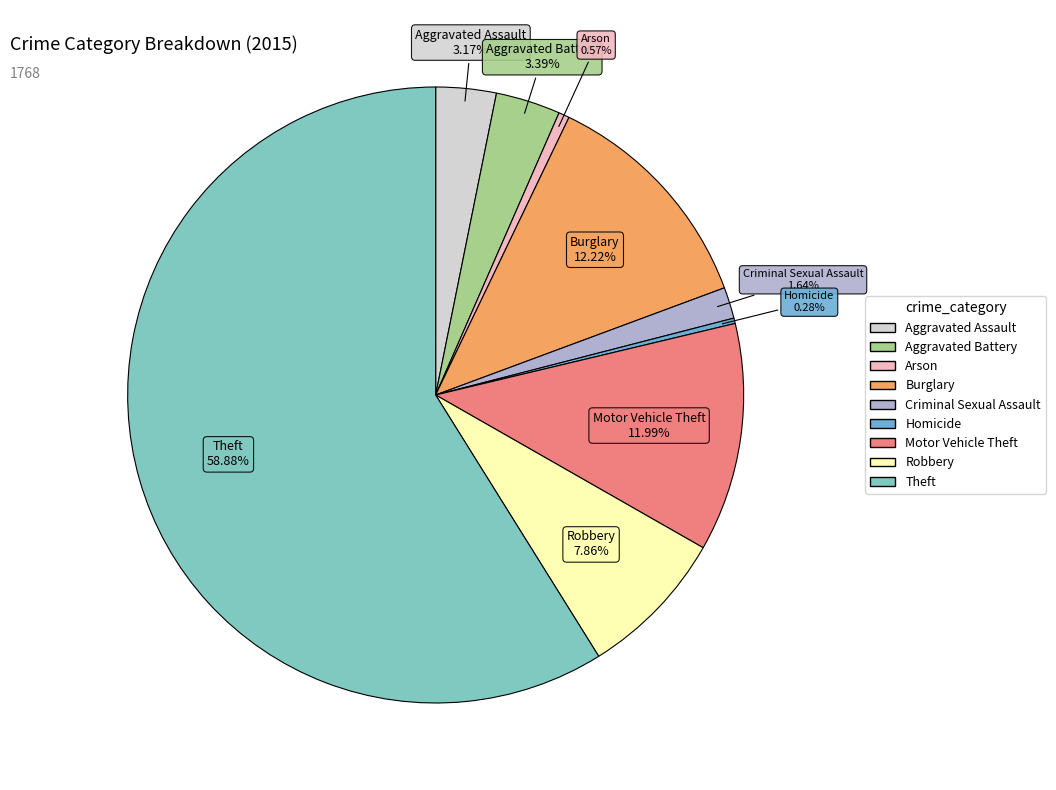

Does Criminal Sexual Assault represent more than half of the total?

No